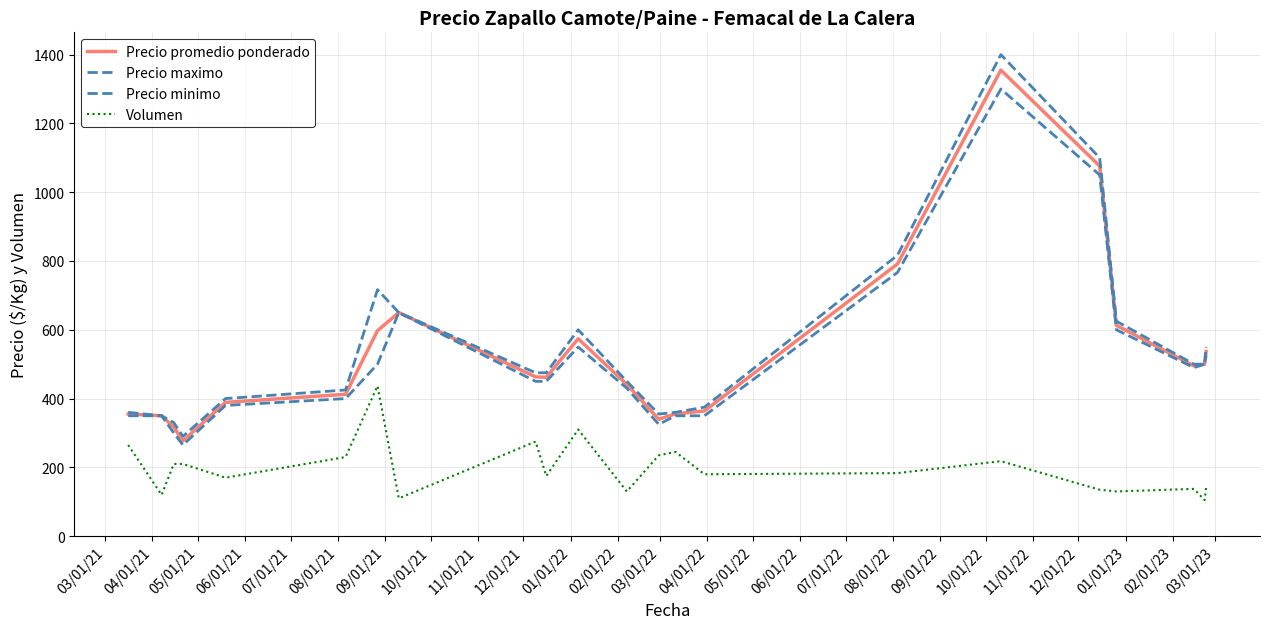

True or false: Precio maximo and Precio minimo intersect in this chart.

False